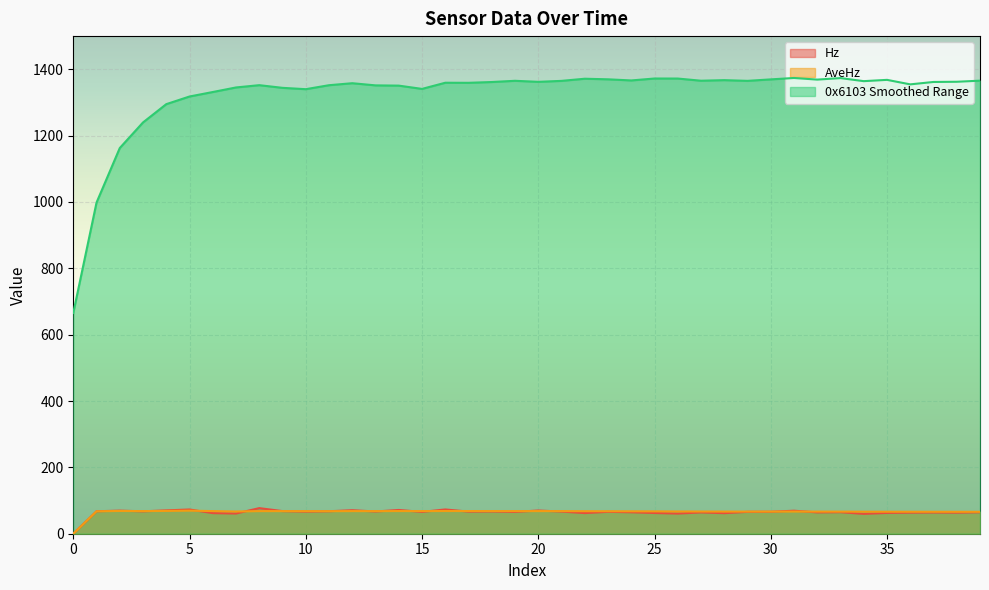

At which category does AveHz reach its first local peak?

2